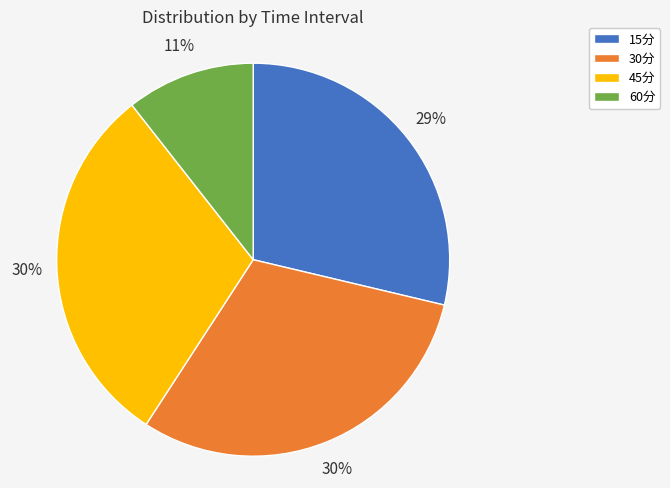

How many segments does this pie chart have?

4